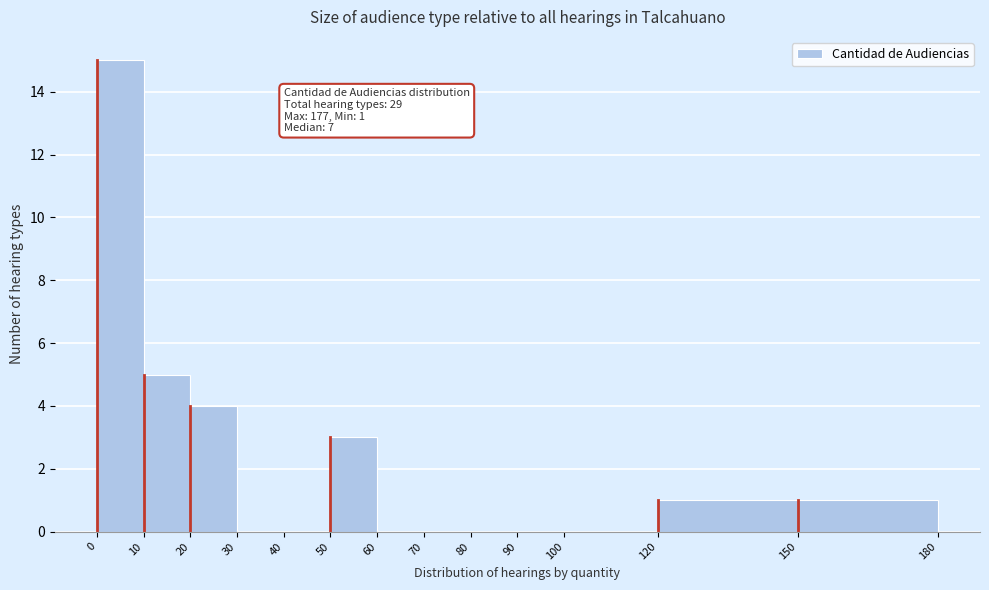

Over which range of the x-axis is the bar tallest?

0 to 10